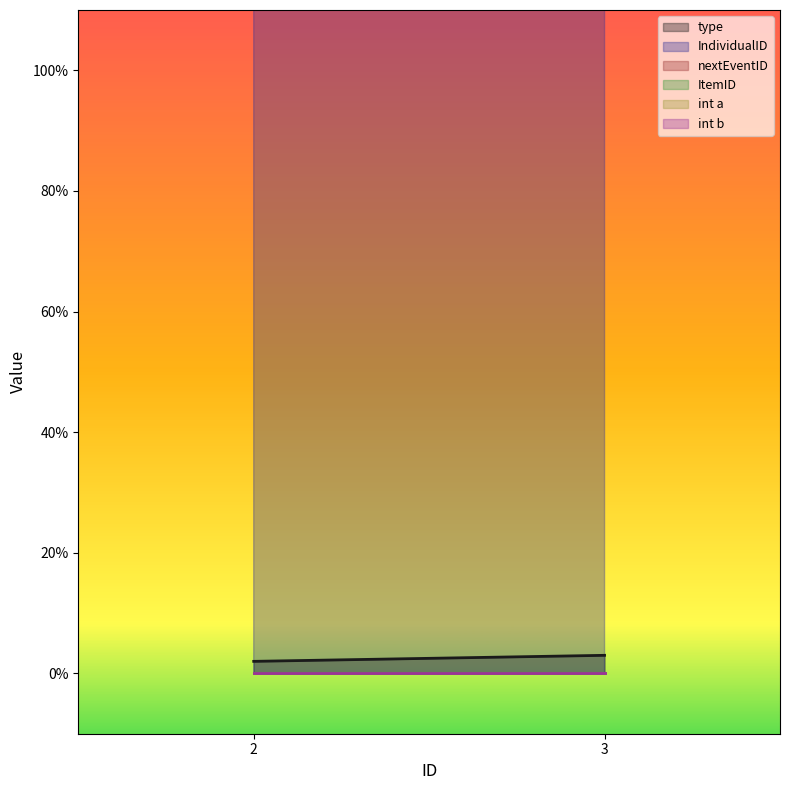

At which category is the sum across all series the highest?

3